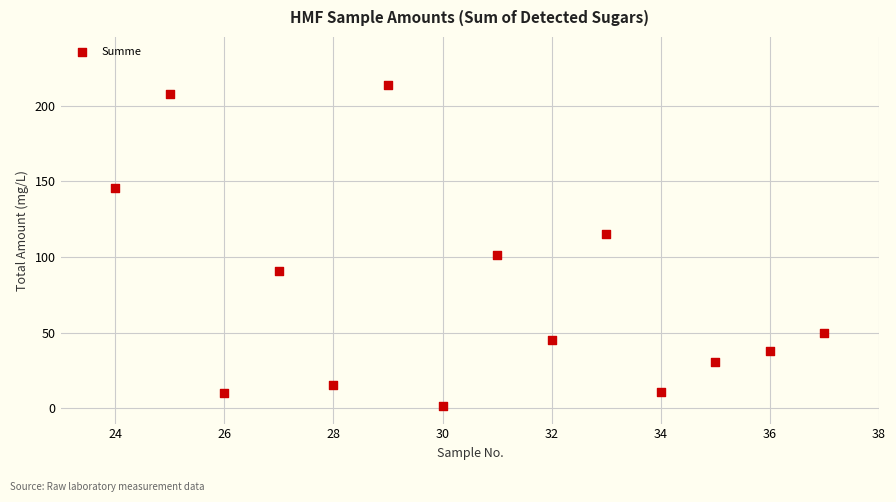

What is the range of Y values (max minus min)?

211.5